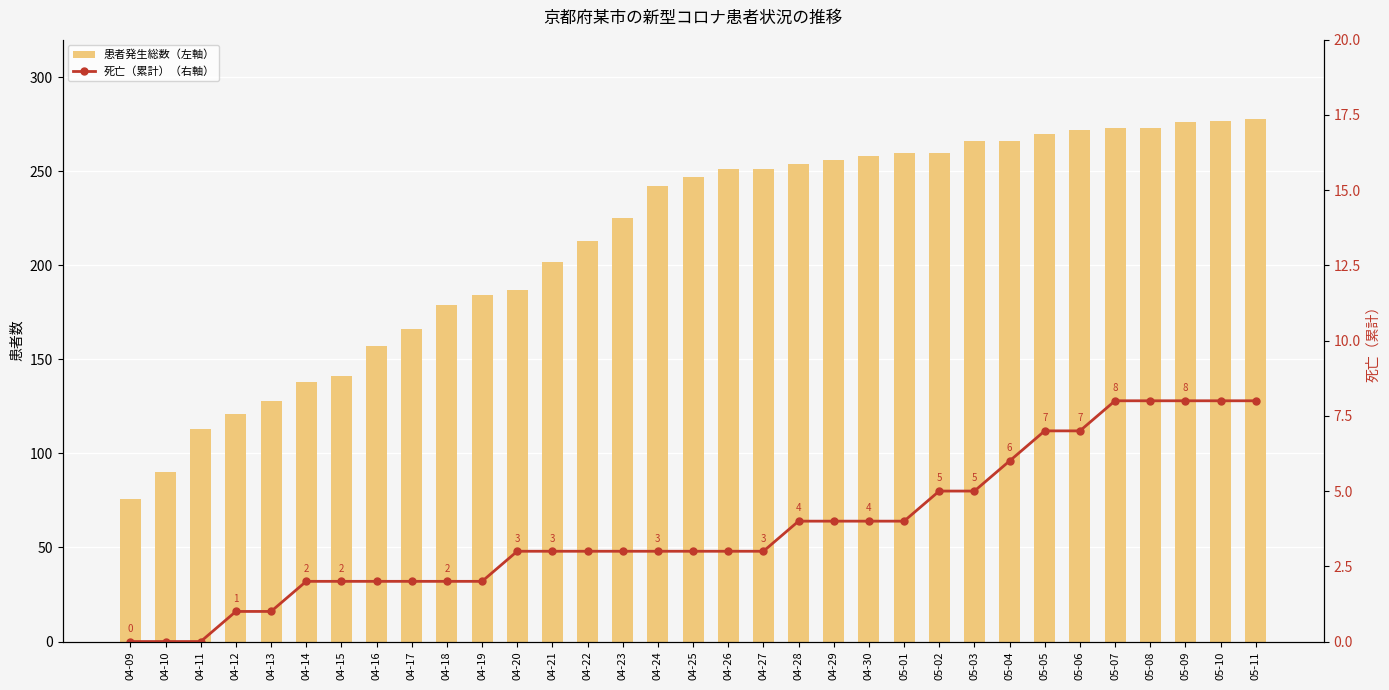

What is the value of the 患者発生総数（左軸） bar at the 1st from the left?

76